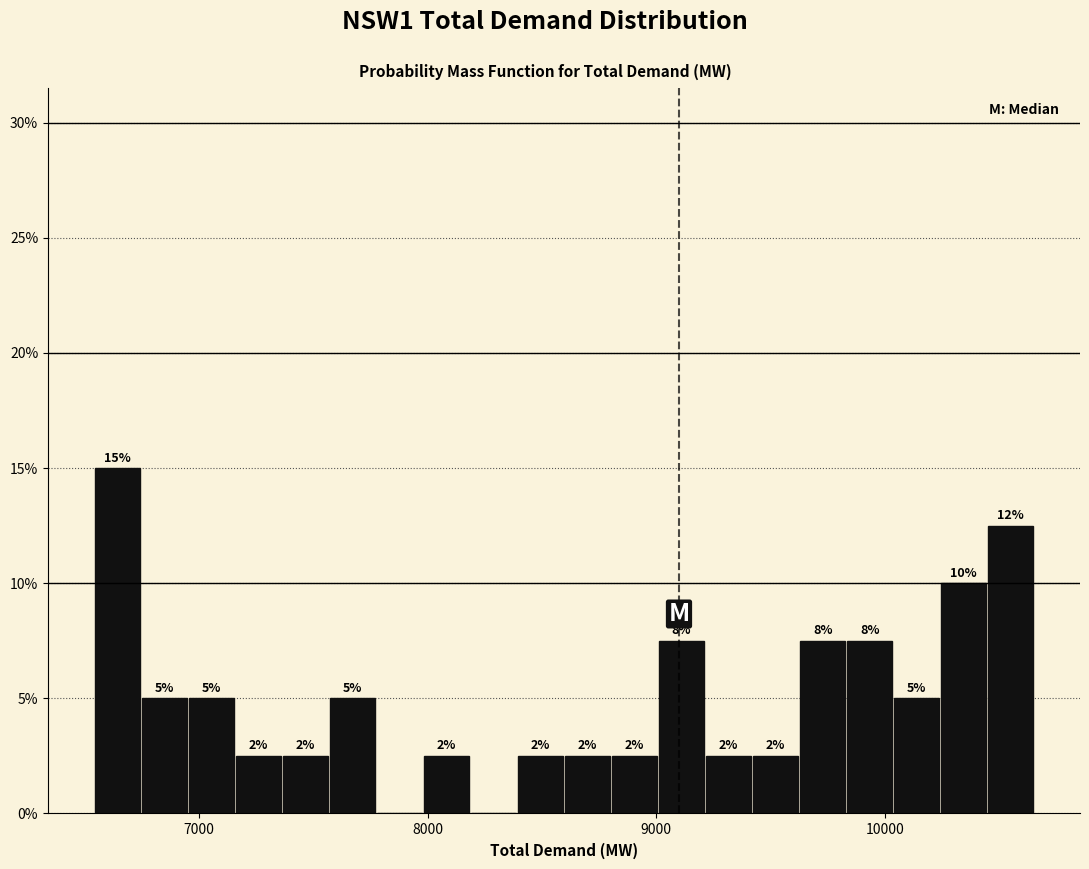

Read against the x-axis, roughly where is the centre of the tallest bar?

6600